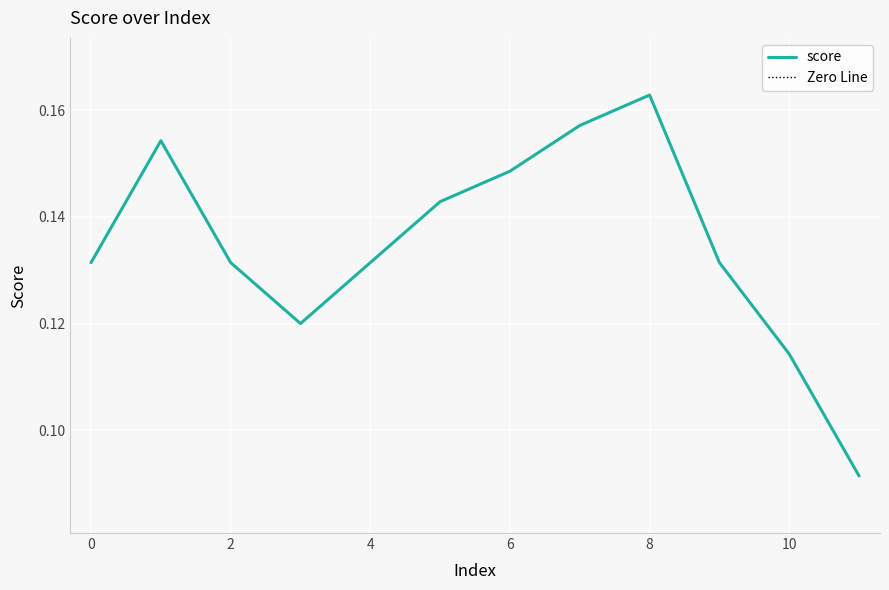

Does the chart display data point markers on the line(s)?

No